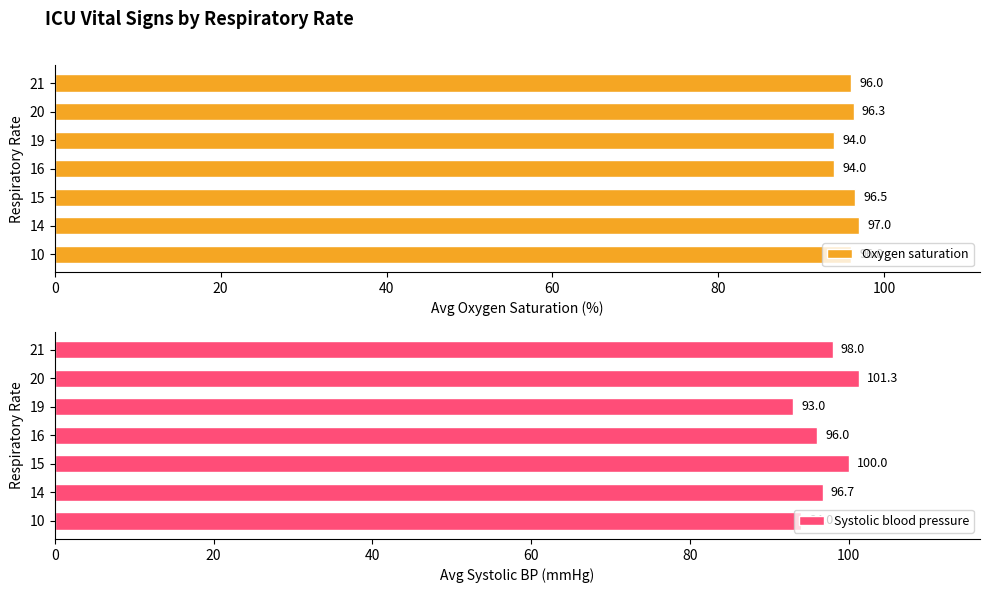

The value of Systolic blood pressure at 14 is 96.7. True or false?

True